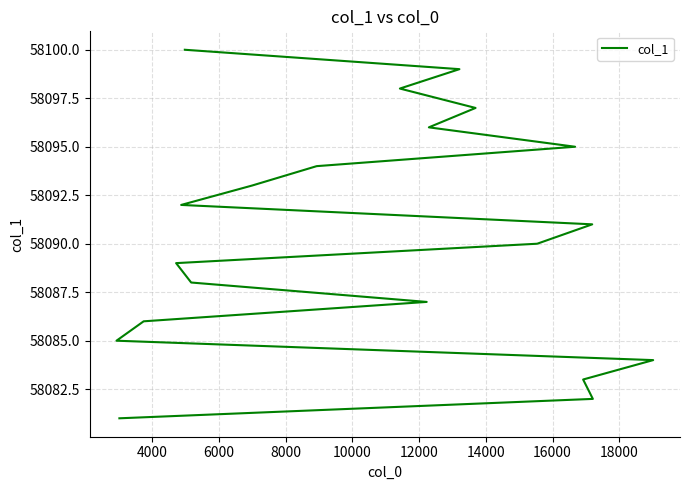

What is the sum of all values?

1161810